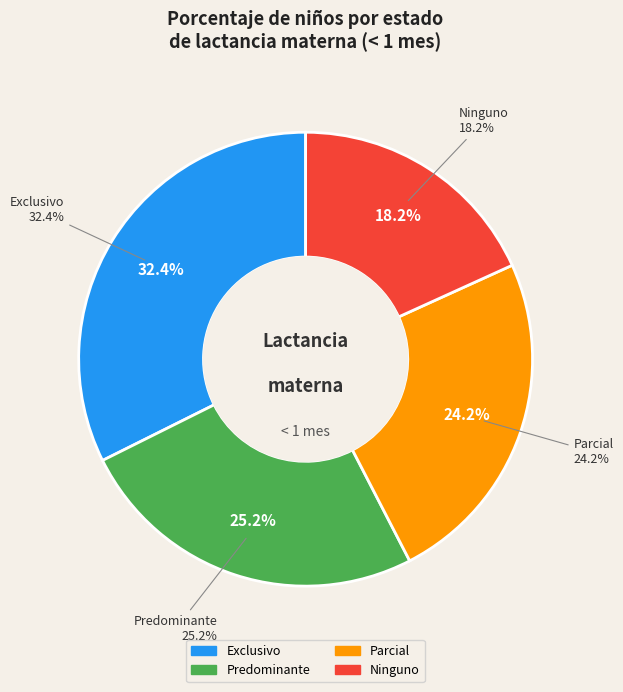

Does Parcial account for over 50% of the chart?

No